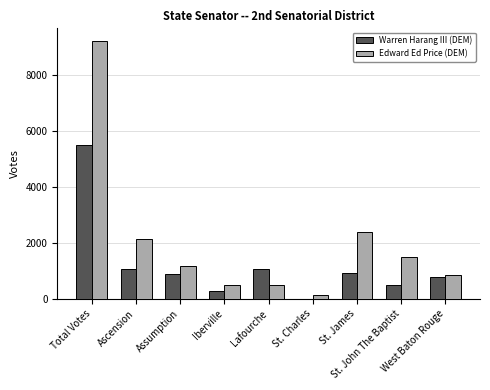

What is the average value of the Warren Harang III (DEM) series?

1224